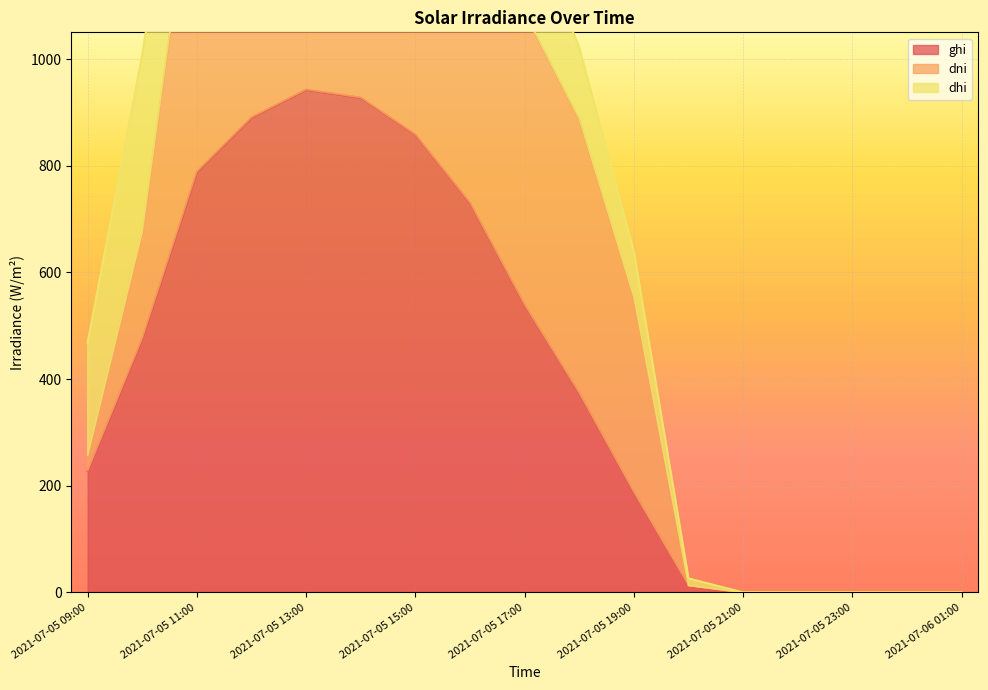

True or false: ghi and dni intersect in this chart.

False